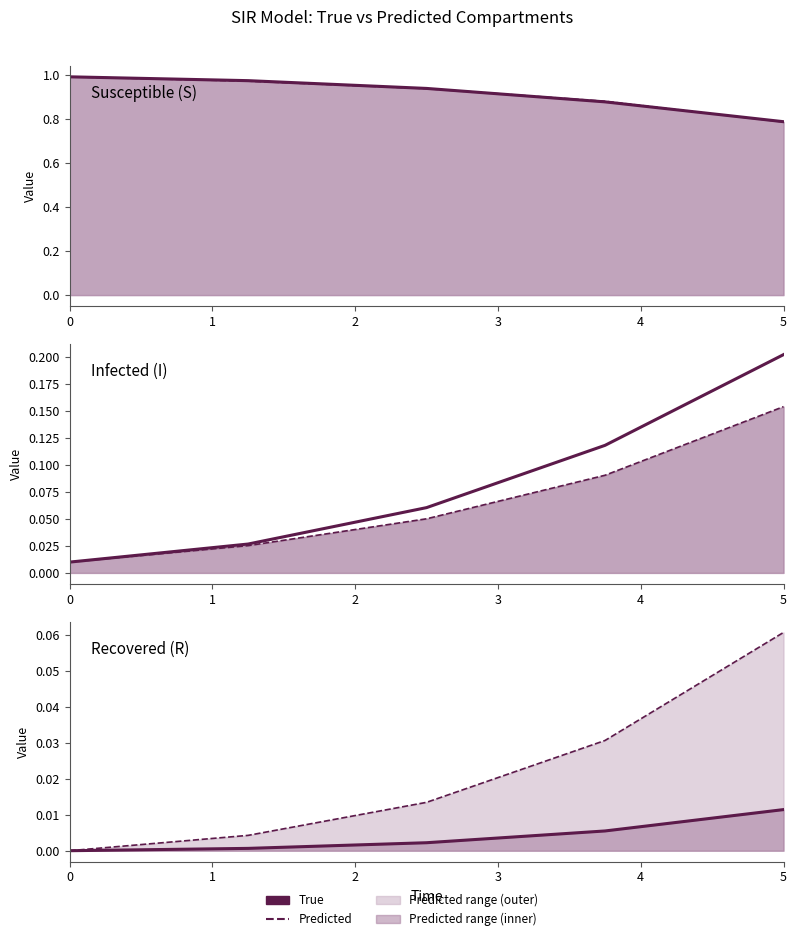

What is the maximum value for Predicted?

0.1